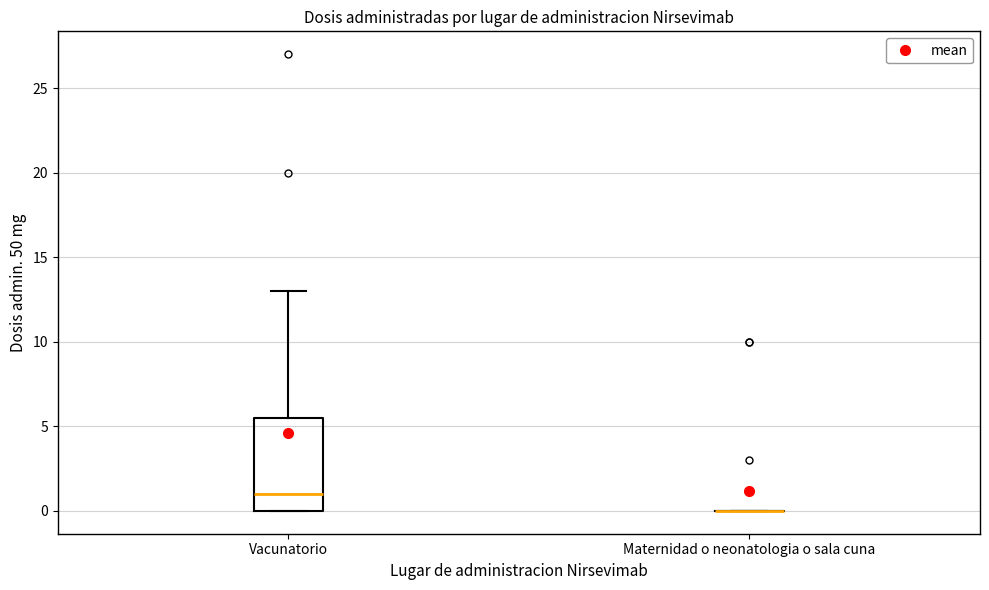

Reading left to right, transcribe this box plot: for each box, give where its median line is, the range the box spans, and where its two whiskers end, as read against the y-axis. The values are not printed on the chart, so give them approximately, as read against the axis.

Vacunatorio: median 1.0, box 0.0 to 5.5, whiskers 0.0 to 13.0
Maternidad o neonatologia o sala cuna: box collapsed to a line at 0.0, whiskers 0.0 to 0.0